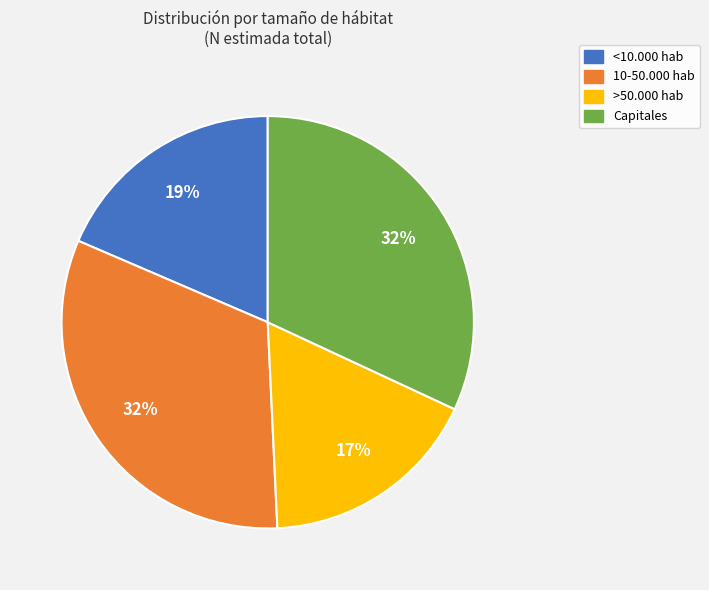

Do 10-50.000 hab and Capitales together represent more than half of the pie?

Yes